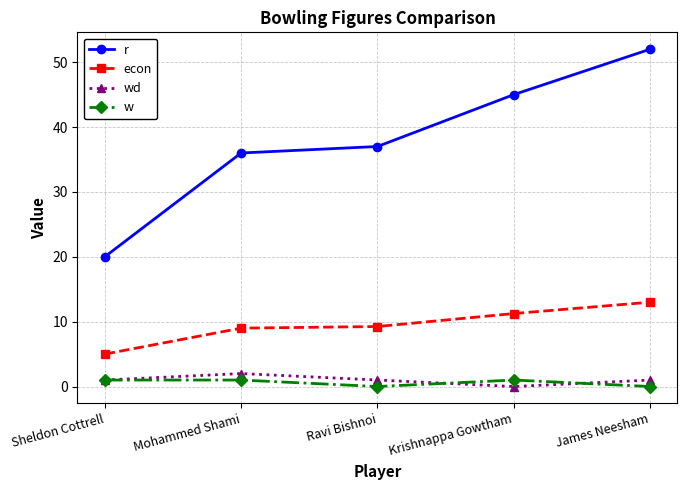

At how many categories does at least one series exceed 46?

1